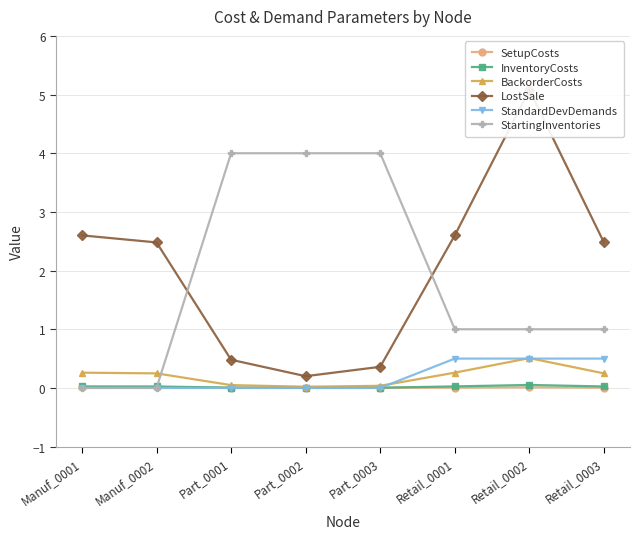

At which category is the sum across all series the highest?

Retail_0002